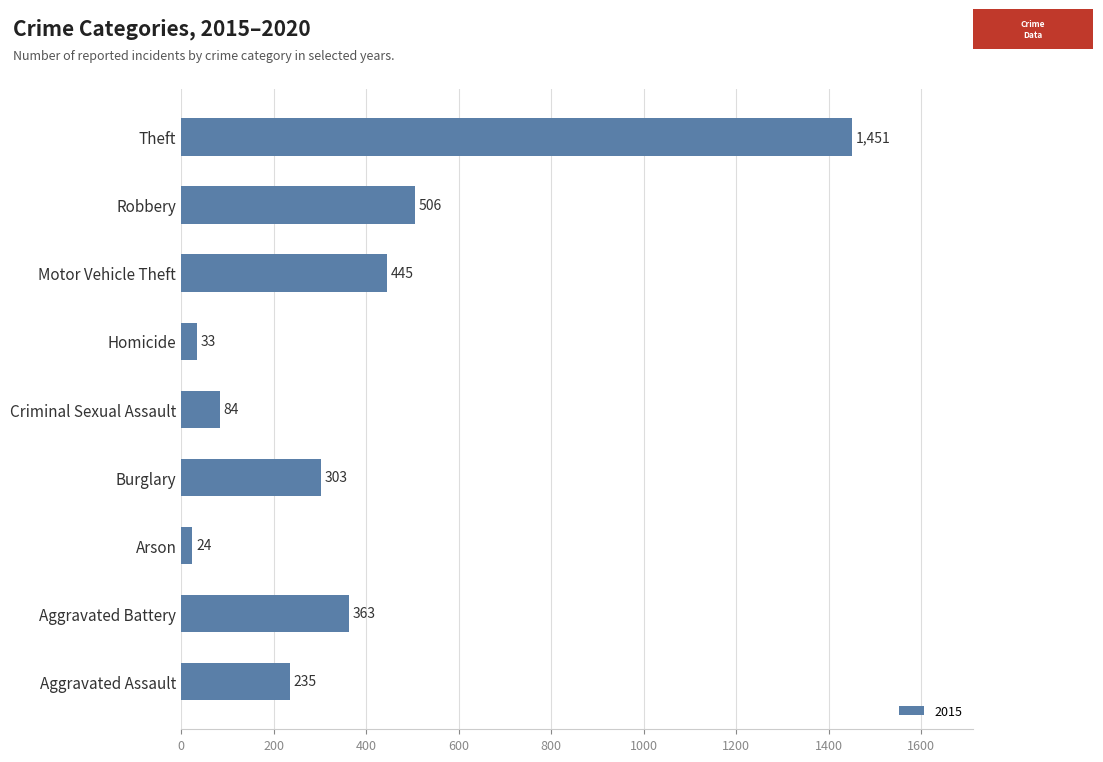

What is the sum of the values at Robbery and Criminal Sexual Assault?

590